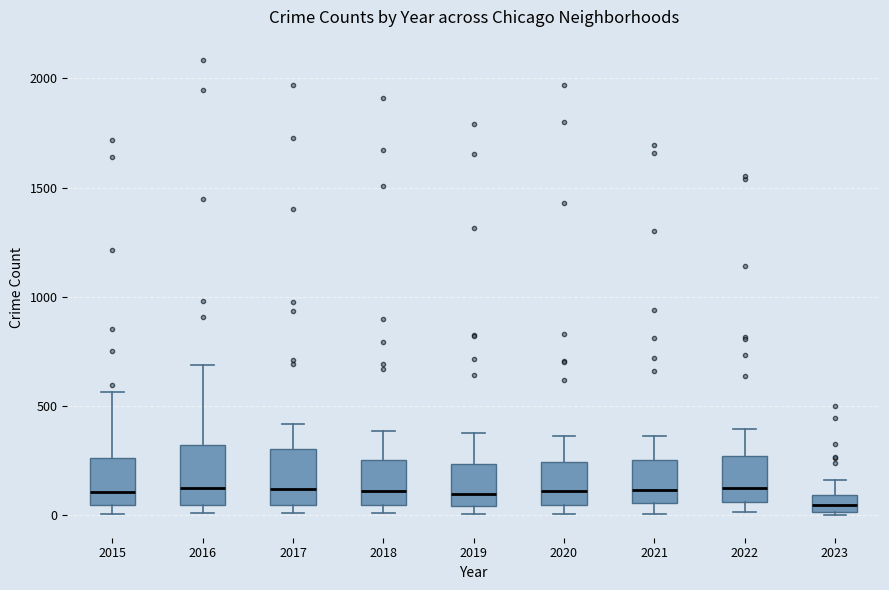

Reading left to right, transcribe this box plot: for each box, give where its median line is, the range the box spans, and where its two whiskers end, as read against the y-axis. The values are not printed on the chart, so give them approximately, as read against the axis.

2015: median 100, box 50 to 250, whiskers 0 to 550
2016: median 150, box 50 to 300, whiskers 0 to 700
2017: median 100, box 50 to 300, whiskers 0 to 400
2018: median 100, box 50 to 250, whiskers 0 to 400
2019: median 100, box 50 to 250, whiskers 0 to 400
2020: median 100, box 50 to 250, whiskers 0 to 350
2021: median 100, box 50 to 250, whiskers 0 to 350
2022: median 150, box 50 to 250, whiskers 0 to 400
2023: median 50, box 0 to 100, whiskers 0 to 150